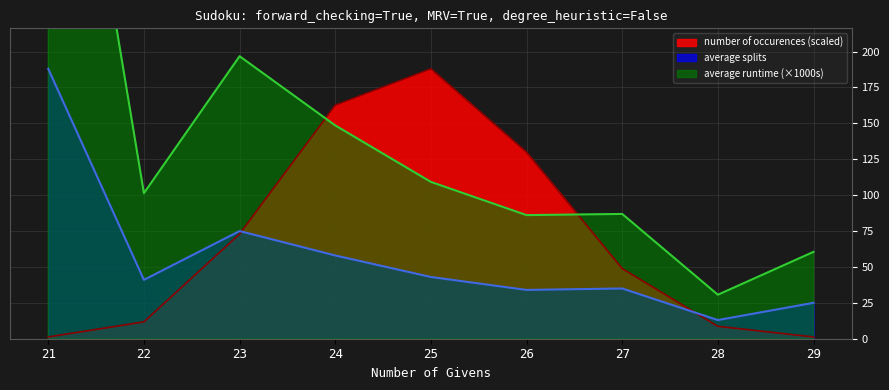

At which category does average runtime reach its first local peak?

23